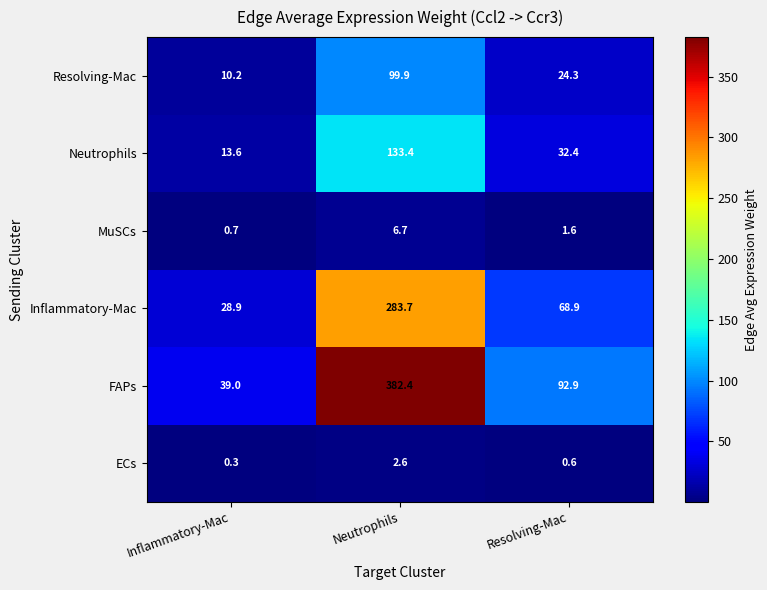

What is the sum of all Resolving-Mac values?

134.4